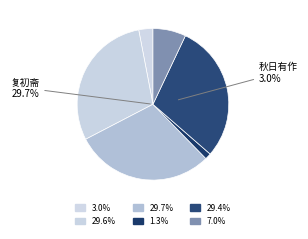

To the nearest percent, what is the combined percentage of 宜兴强如心避地而归扁其居曰复初斋来徵余诗 其一 and 为宜兴强如心题复初斋?

31%